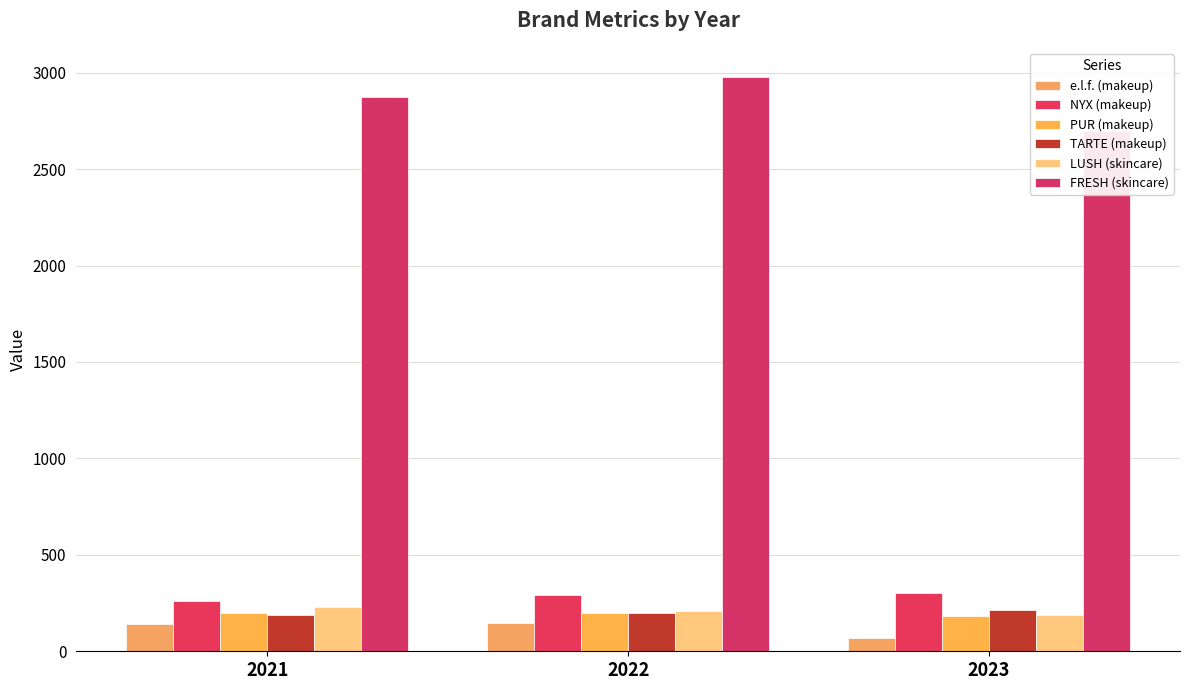

Count the NYX (makeup) values in the range 260 to 304.

3